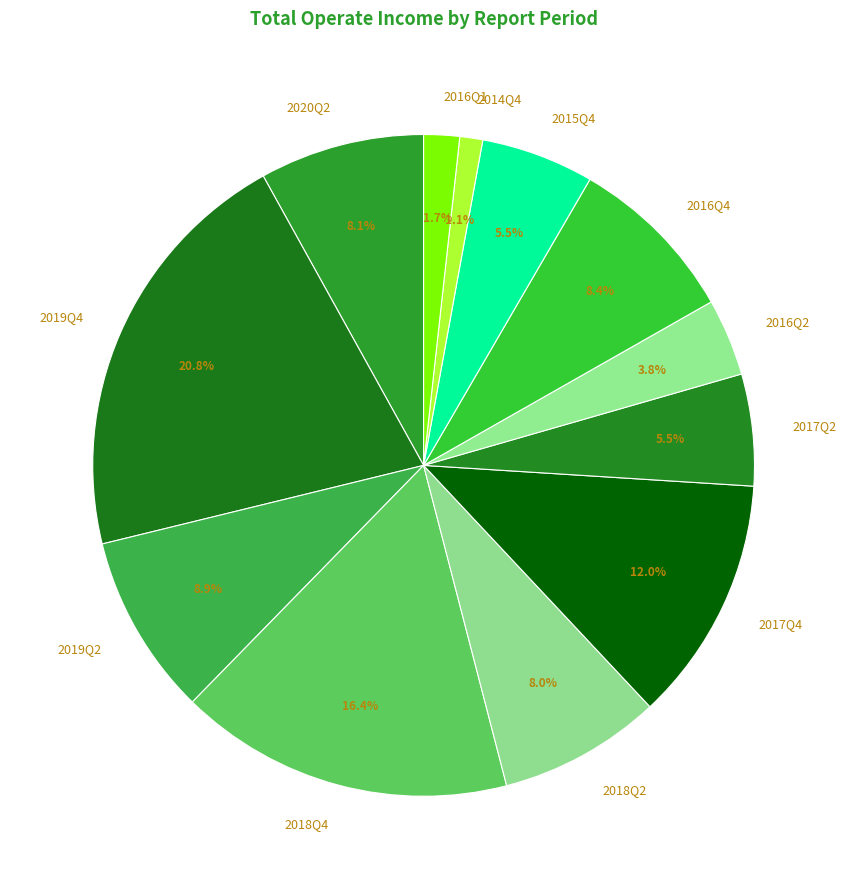

To the nearest percent, what is the combined percentage of 2016Q2 and 2017Q4?

16%